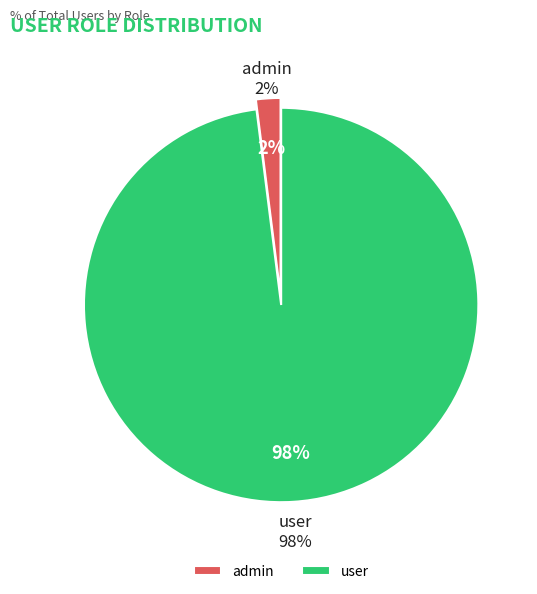

How many slices are in this pie chart?

2